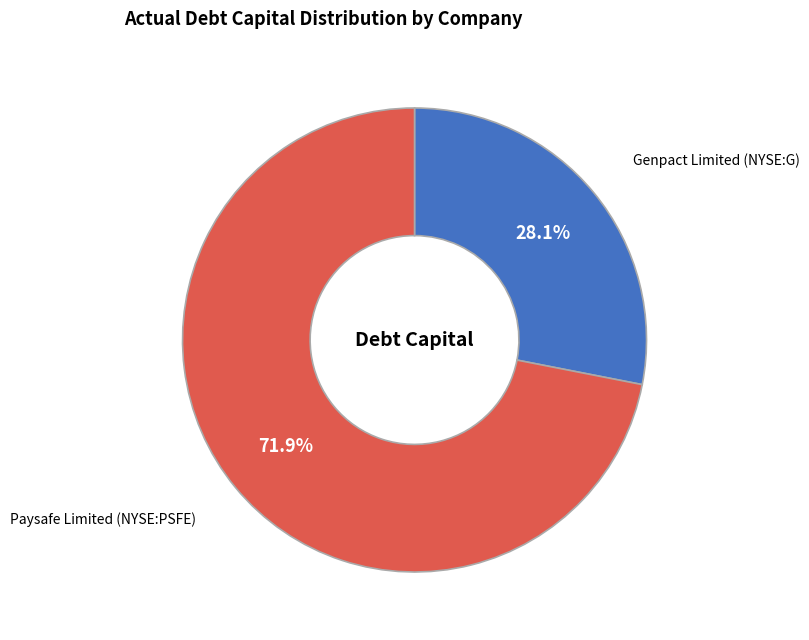

What percentage is the Paysafe Limited (NYSE:PSFE) slice, to the nearest percent?

72%